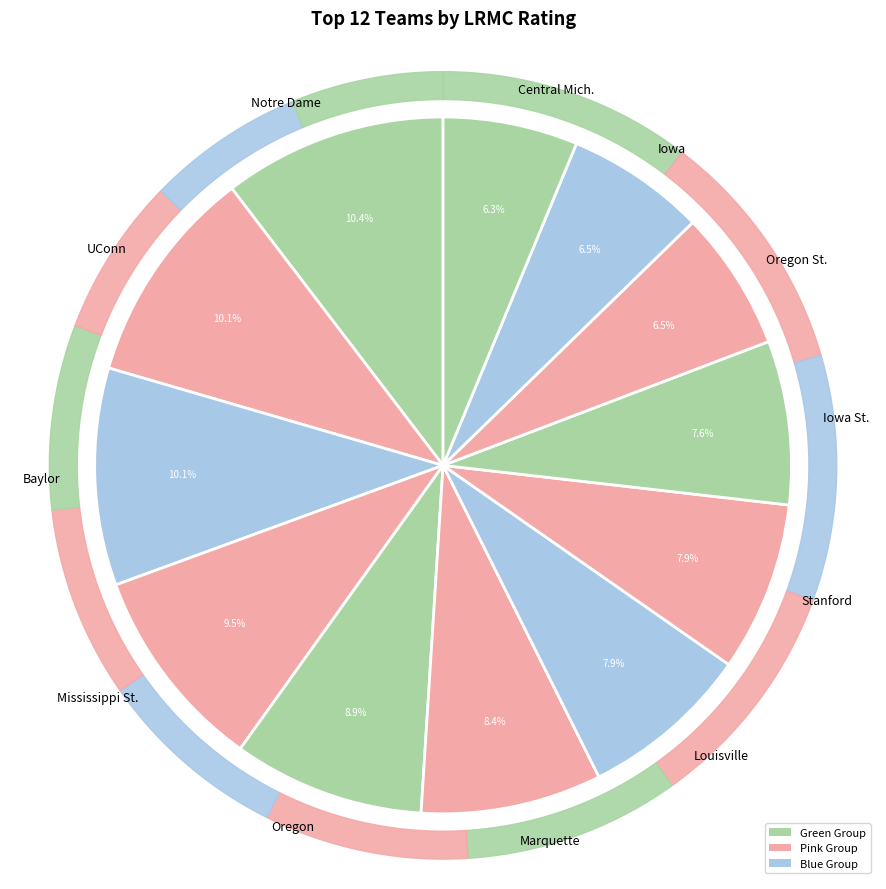

Is it true that Stanford is 8% of the pie?

True